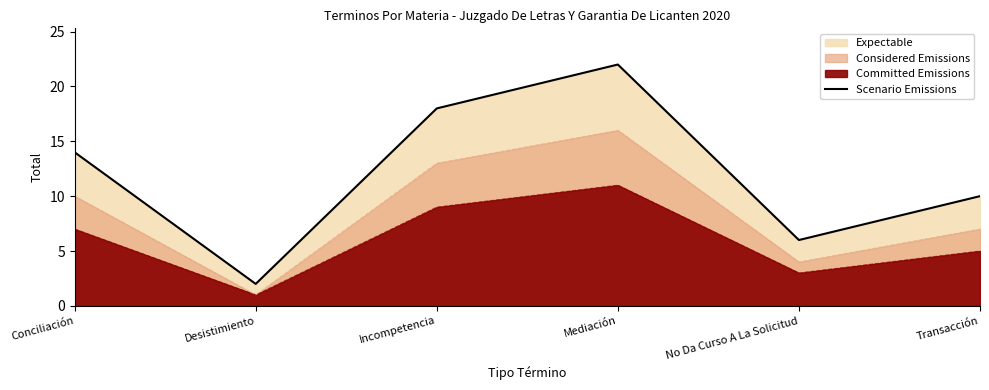

How many lines are shown in the chart?

1